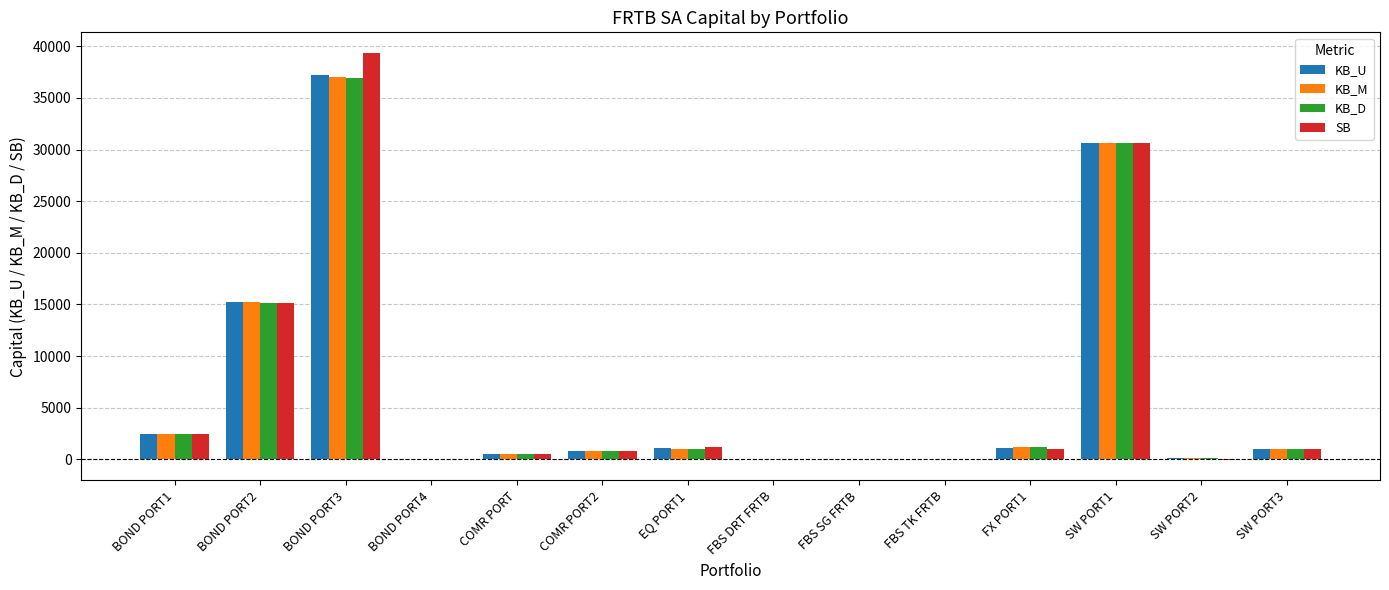

Are the bars grouped side by side (vs. stacked)?

Yes